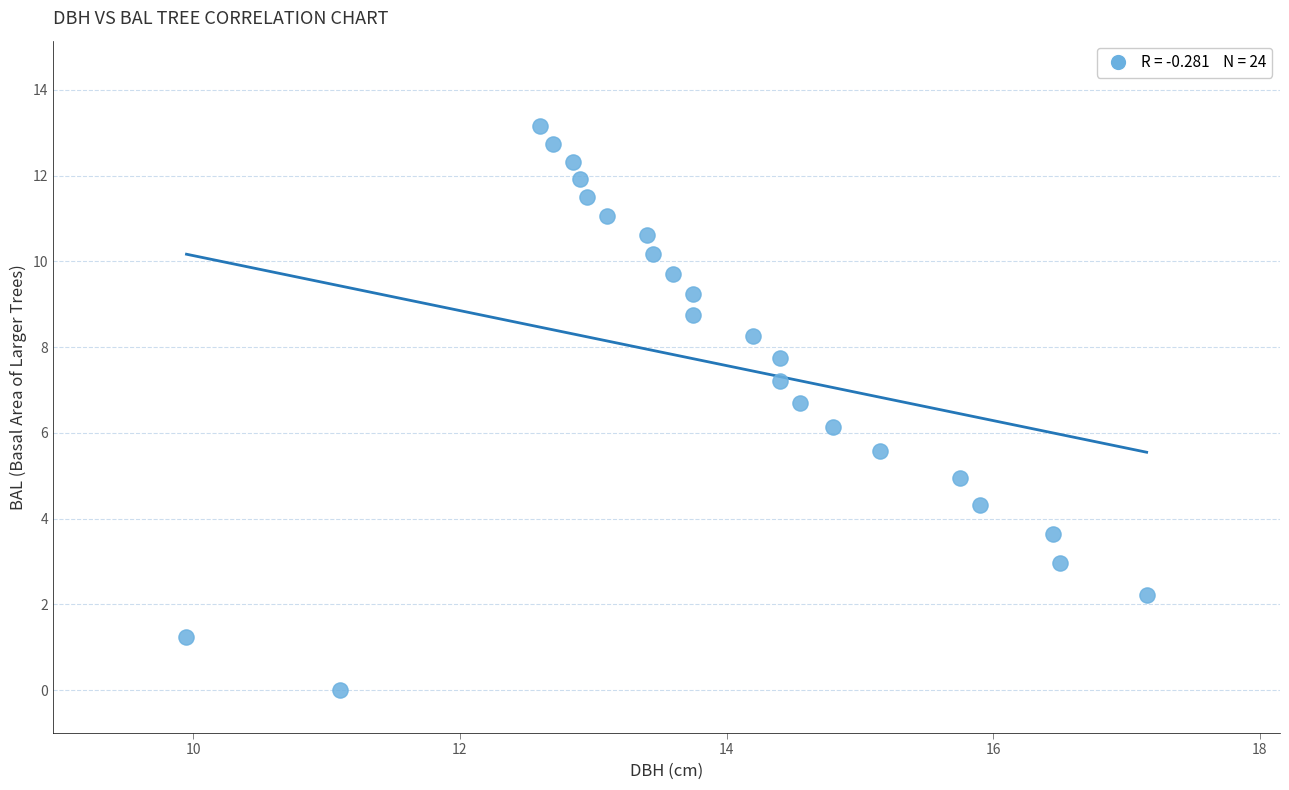

What is the range of X values (max minus min)?

7.2